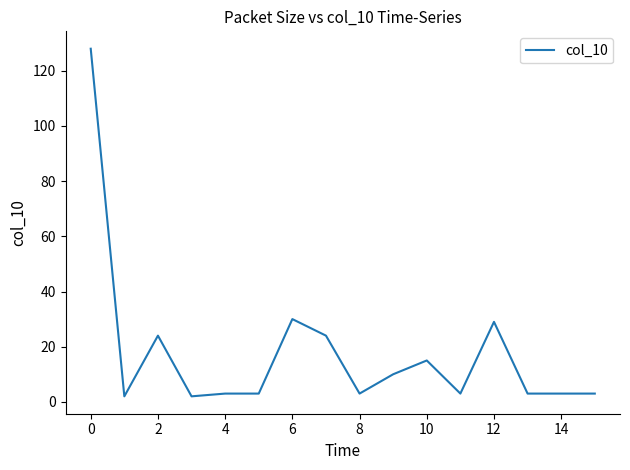

What is the maximum value shown in the chart?

128